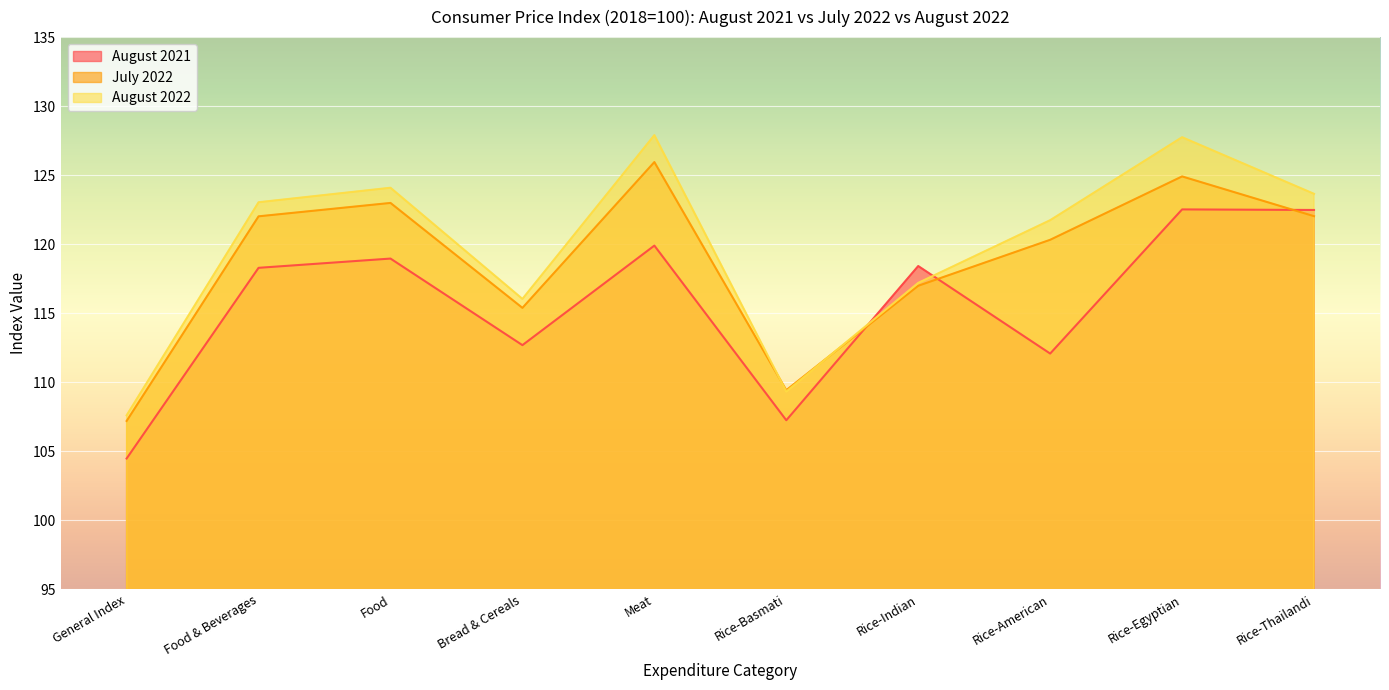

How many data points in July 2022 are less than 122?

5